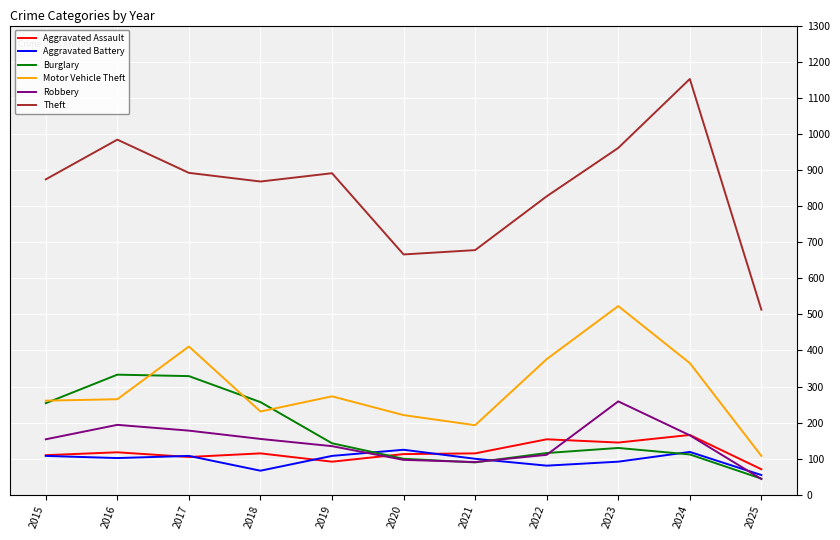

Count the number of categories in the chart.

11